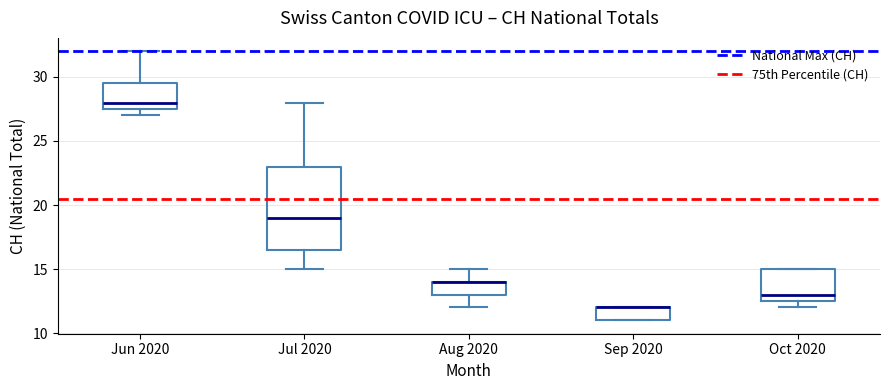

Reading left to right, transcribe this box plot: for each box, give where its median line is, the range the box spans, and where its two whiskers end, as read against the y-axis. The values are not printed on the chart, so give them approximately, as read against the axis.

Jun 2020: median 28.0, box 27.5 to 29.5, whiskers 27.0 to 32.0
Jul 2020: median 19.0, box 16.5 to 23.0, whiskers 15.0 to 28.0
Aug 2020: median 14.0 (drawn on the box's upper edge), box 13.0 to 14.0, whiskers 12.0 to 15.0
Sep 2020: median 12.0 (drawn on the box's upper edge), box 11.0 to 12.0, whiskers 11.0 to 12.0
Oct 2020: median 13.0, box 12.5 to 15.0, whiskers 12.0 to 15.0